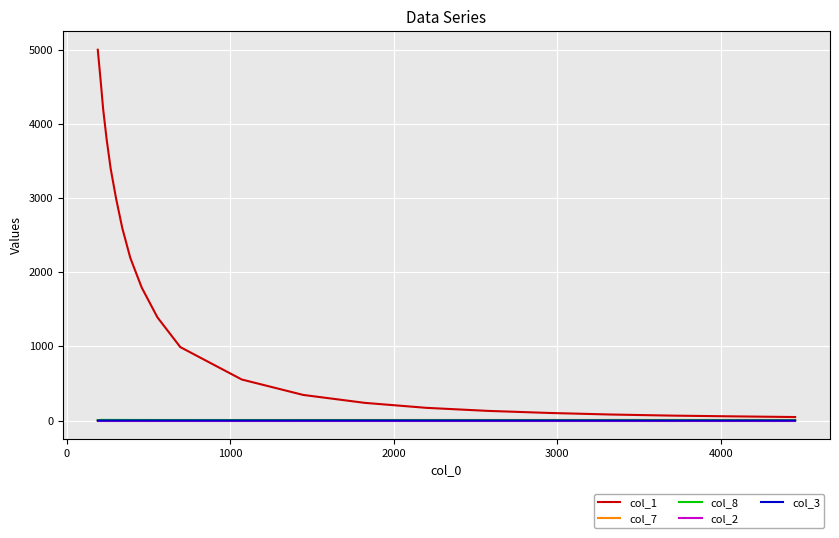

What is the highest value of the col_1 series?

4999.0